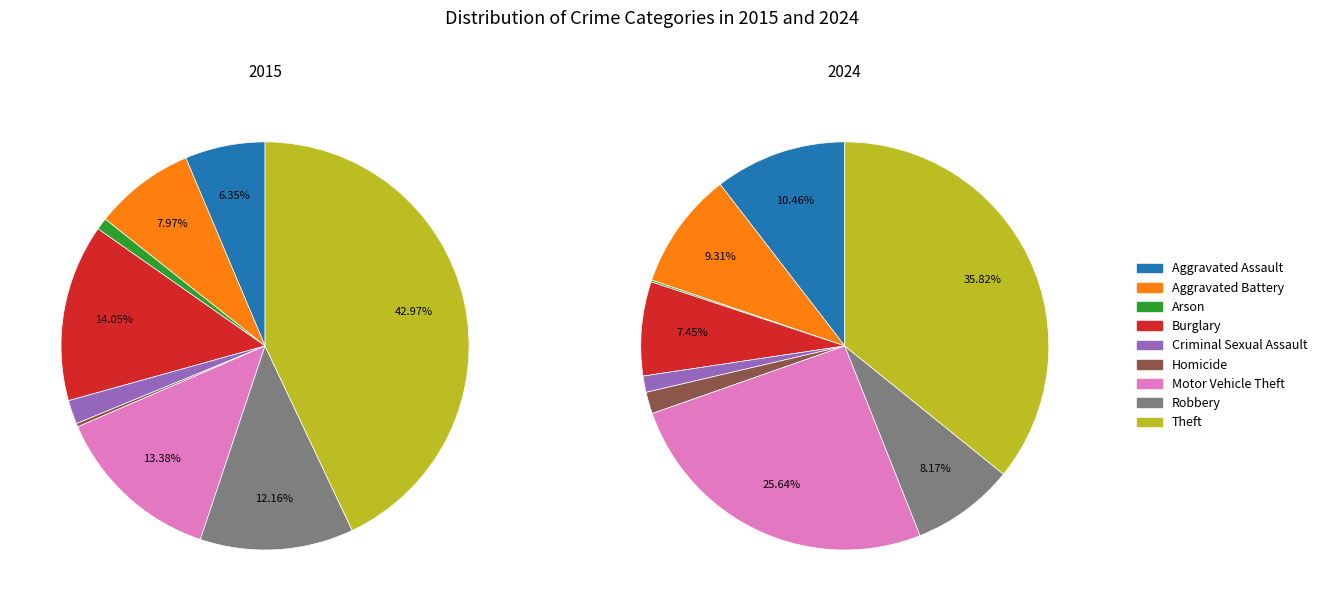

Count the number of slices in the pie.

9